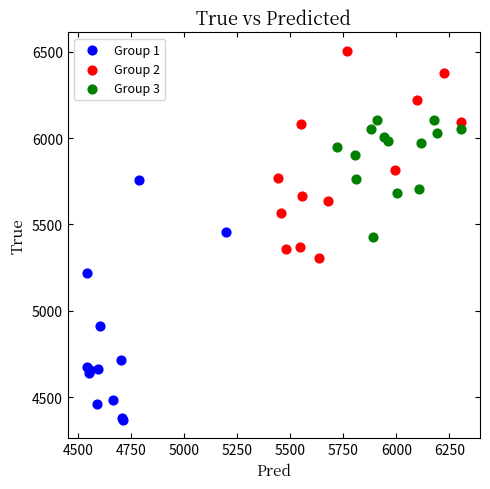

Which series reaches the minimum Y coordinate?

Group 1